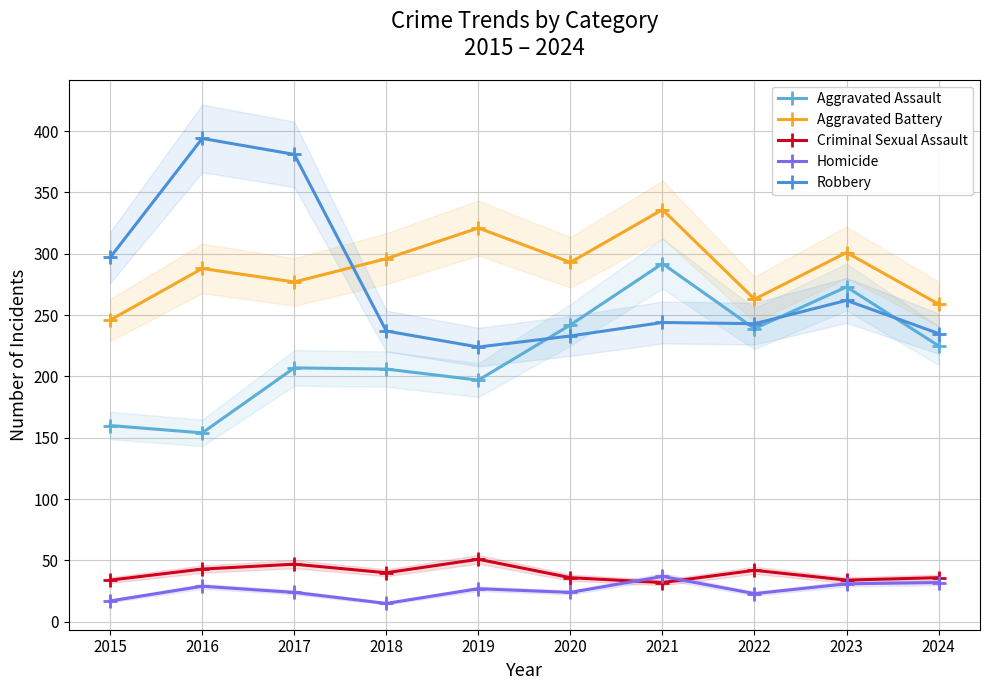

True or false: Aggravated Battery has more than 2 points higher than both neighbors.

True